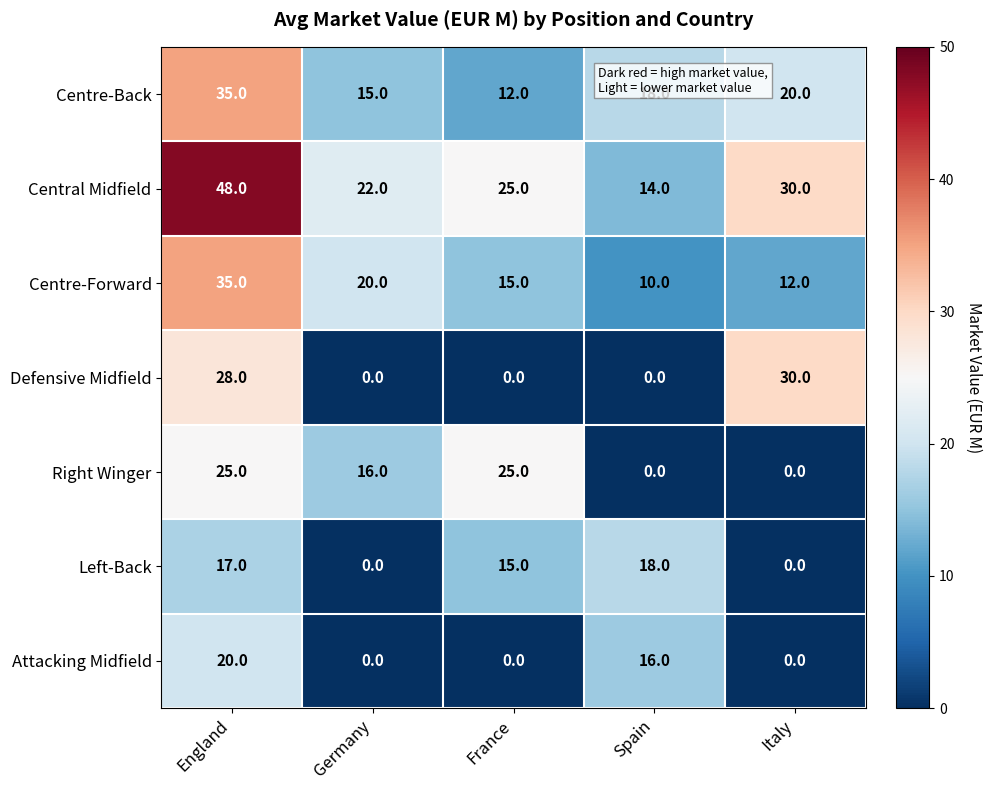

At which label does Central Midfield first exceed 25?

England